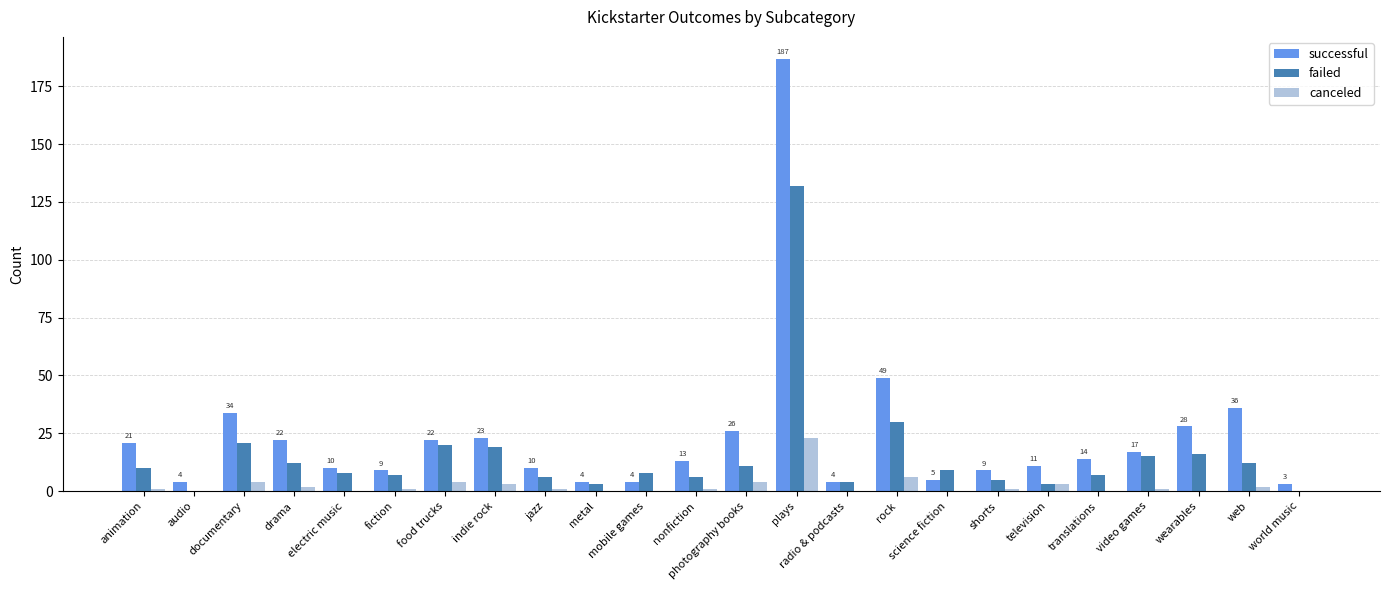

Which series has the largest total across all categories?

successful